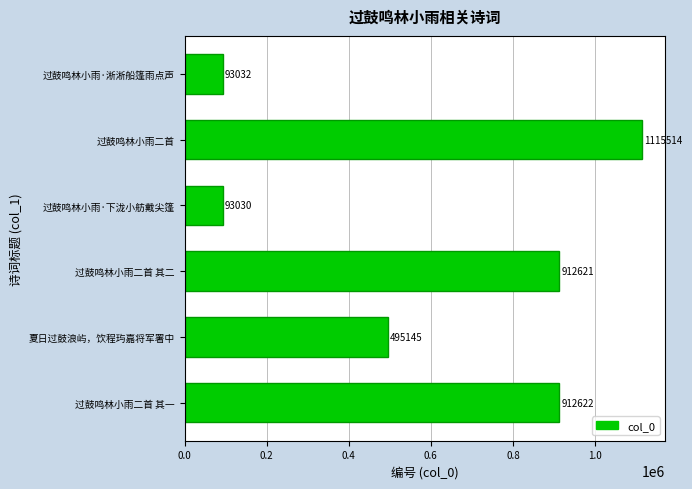

What is the sum of all values?

3621964